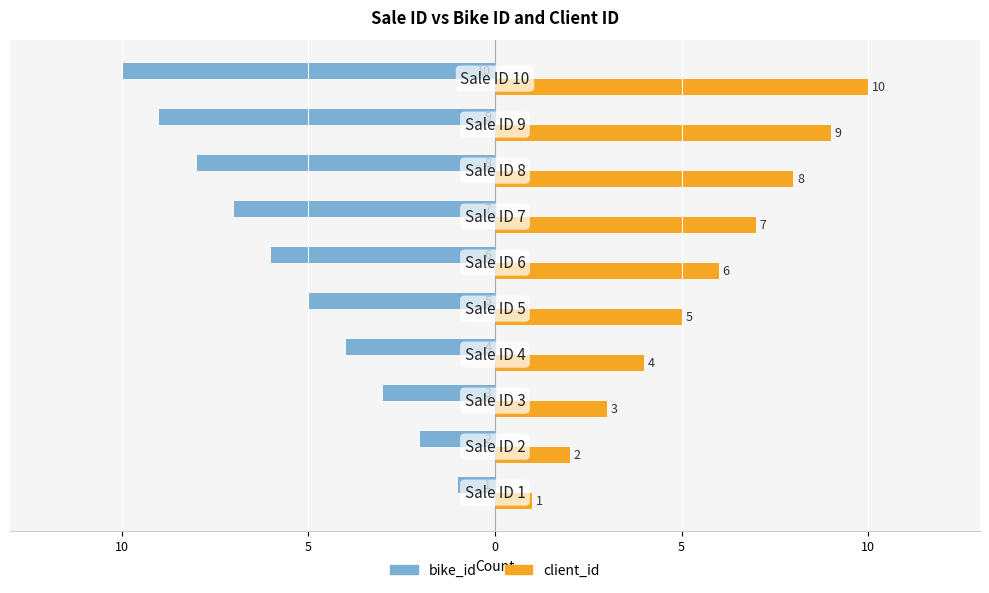

At how many categories does at least one series exceed 2?

8